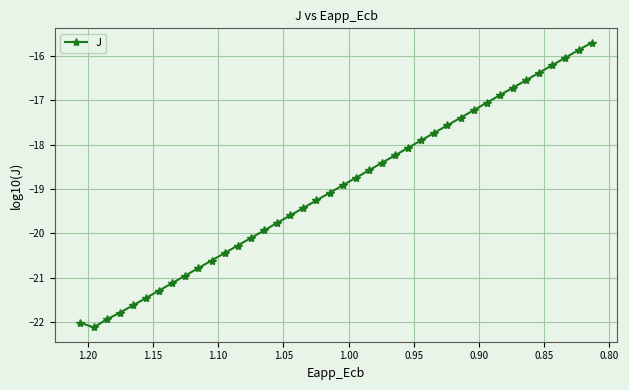

What is the sum of all values?

-759.8